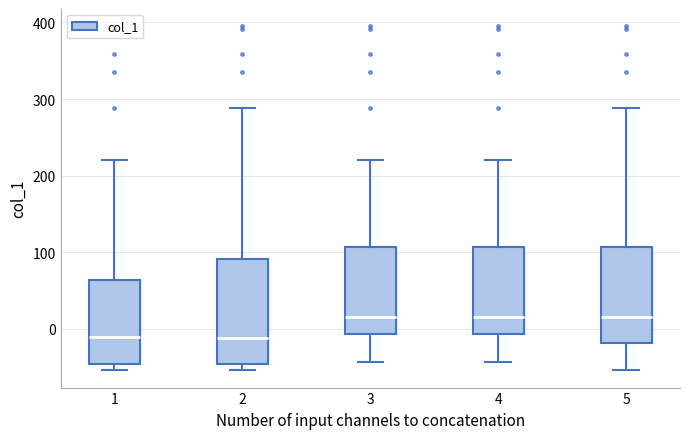

Comparing the boxes themselves (not the whiskers), which one is the tallest?

2